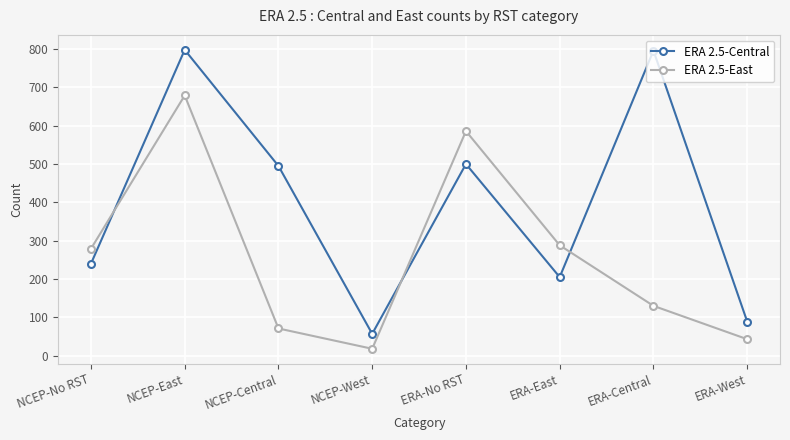

What is the sum of all ERA 2.5-East values?

2094